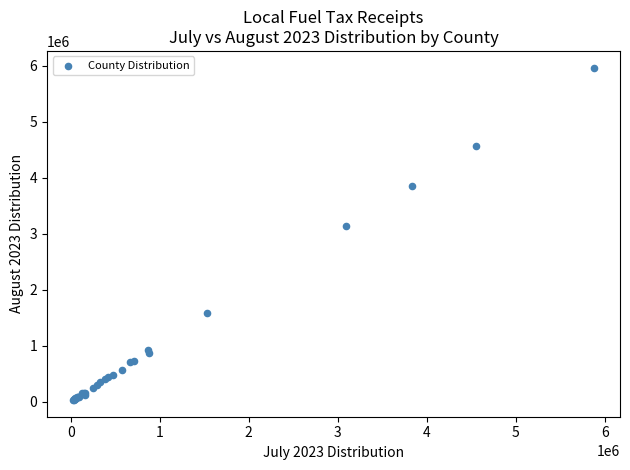

What Y value in the scatter plot is closest to 2999423?

3143364.5